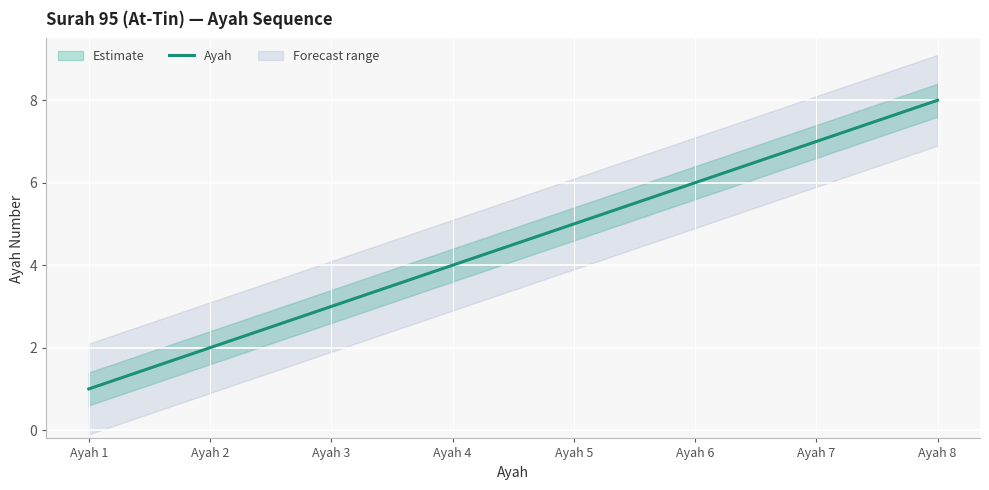

Reading left to right, transcribe all the data shown in this chart.

Ayah 1=1	Ayah 2=2	Ayah 3=3	Ayah 4=4	Ayah 5=5	Ayah 6=6	Ayah 7=7	Ayah 8=8